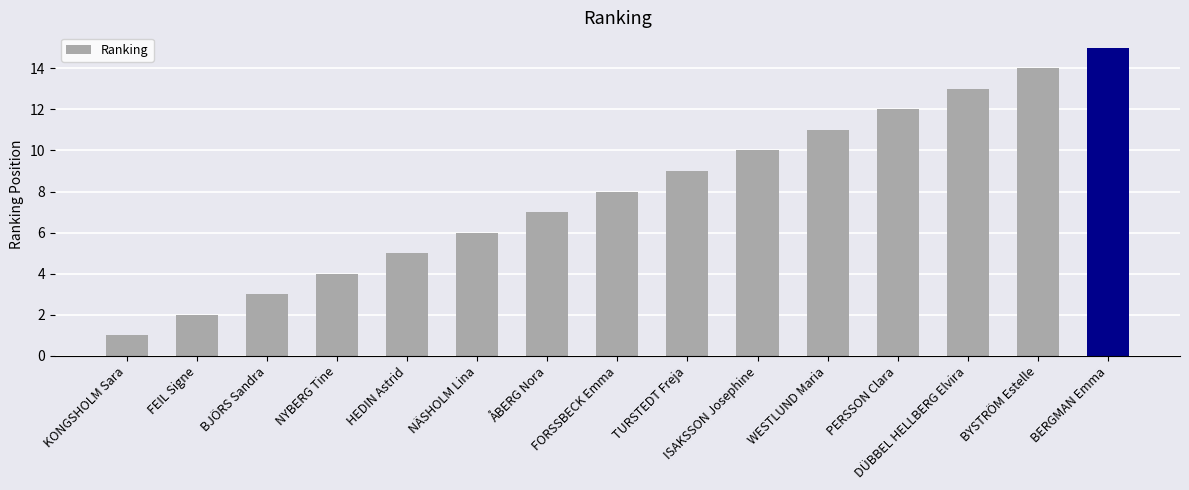

List the labels in order of value, largest first.

BERGMAN Emma, BYSTRÖM Estelle, DÜBBEL HELLBERG Elvira, PERSSON Clara, WESTLUND Maria, ISAKSSON Josephine, TURSTEDT Freja, FORSSBECK Emma, ÅBERG Nora, NÄSHOLM Lina, HEDIN Astrid, NYBERG Tine, BJÖRS Sandra, FEIL Signe, KONGSHOLM Sara